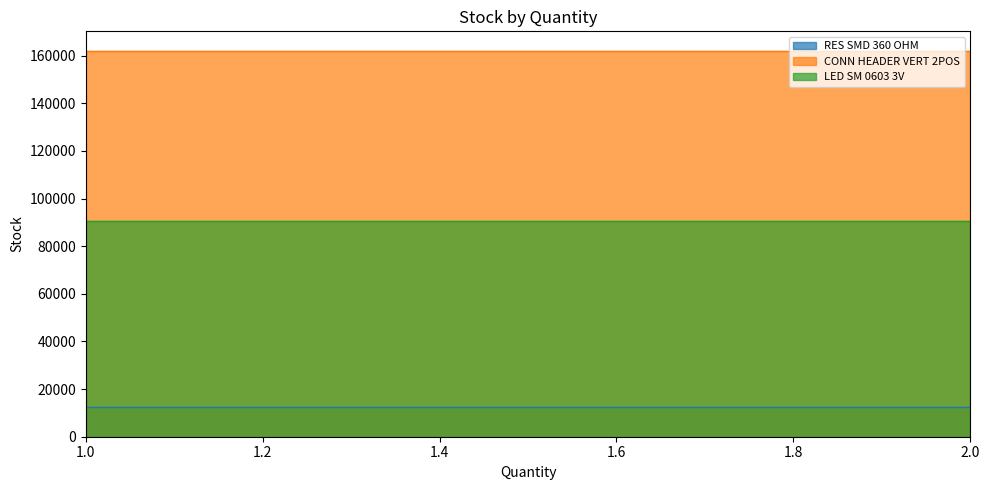

The value of LED SM 0603 3V at 1 is 136885. True or false?

False